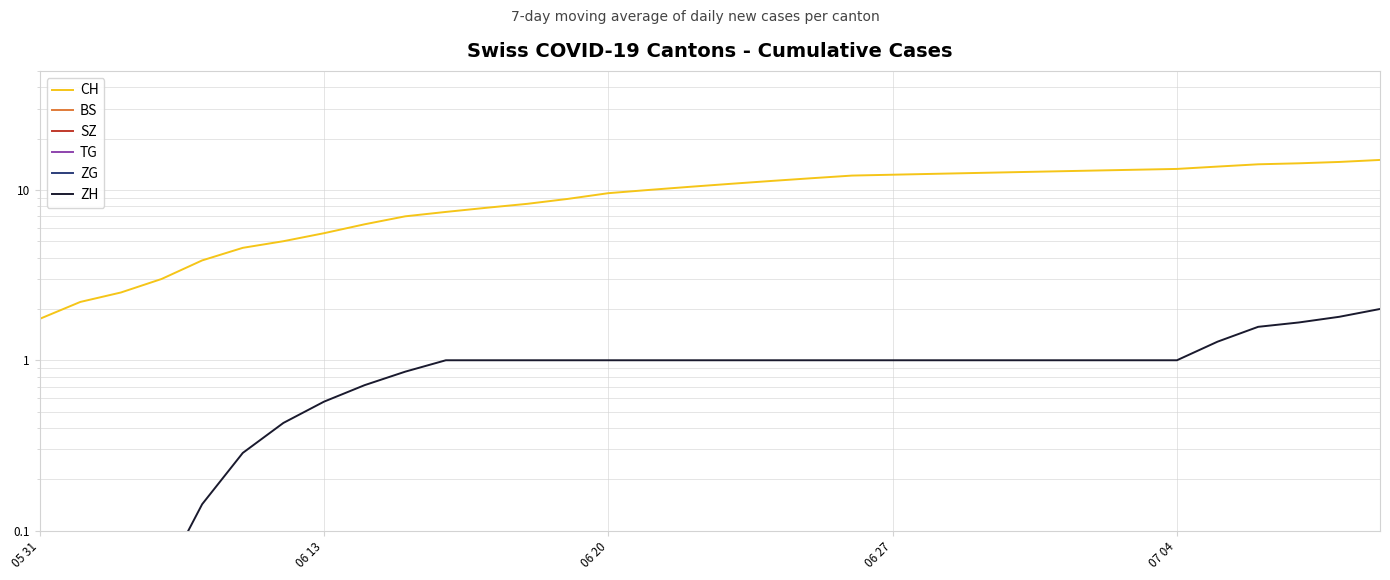

What is the maximum value for ZH?

2.0